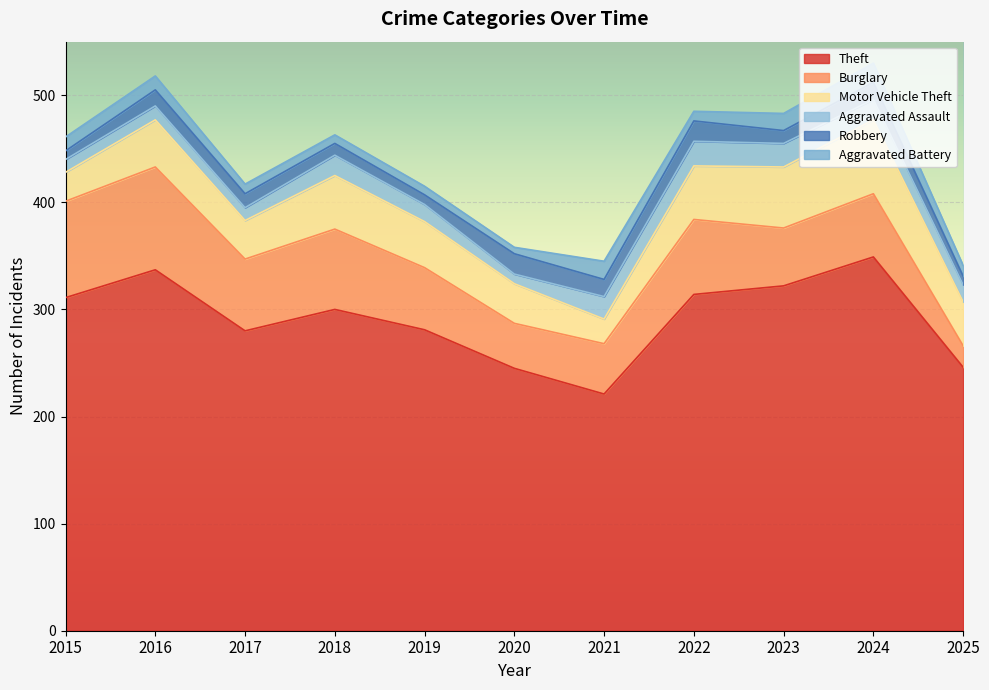

What are all the series names shown in the legend?

Theft, Burglary, Motor Vehicle Theft, Aggravated Assault, Robbery, Aggravated Battery